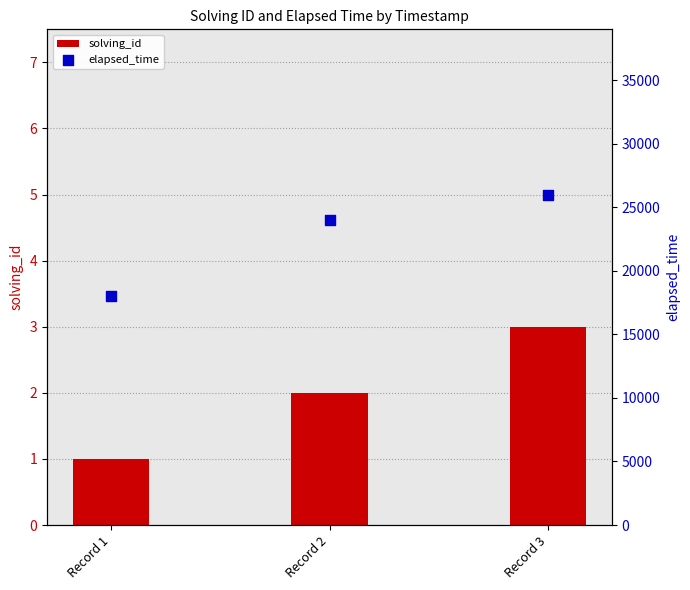

What are all the series names shown in the legend?

solving_id, elapsed_time